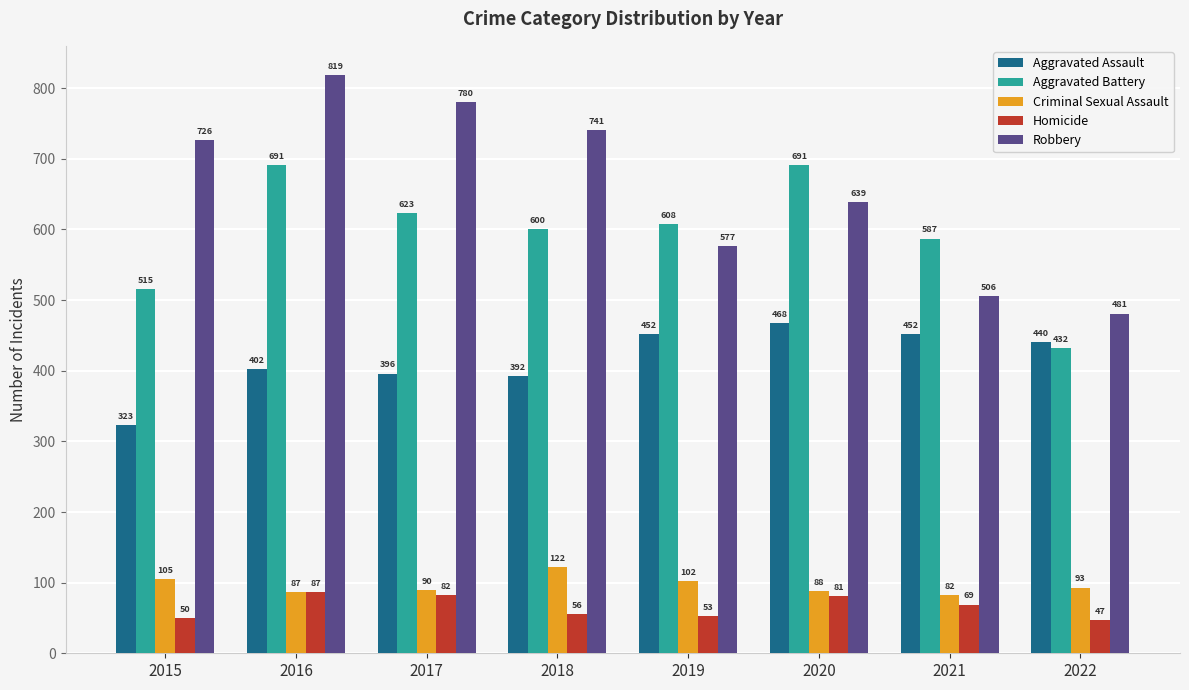

At which label is Aggravated Assault closest to 395?

2017